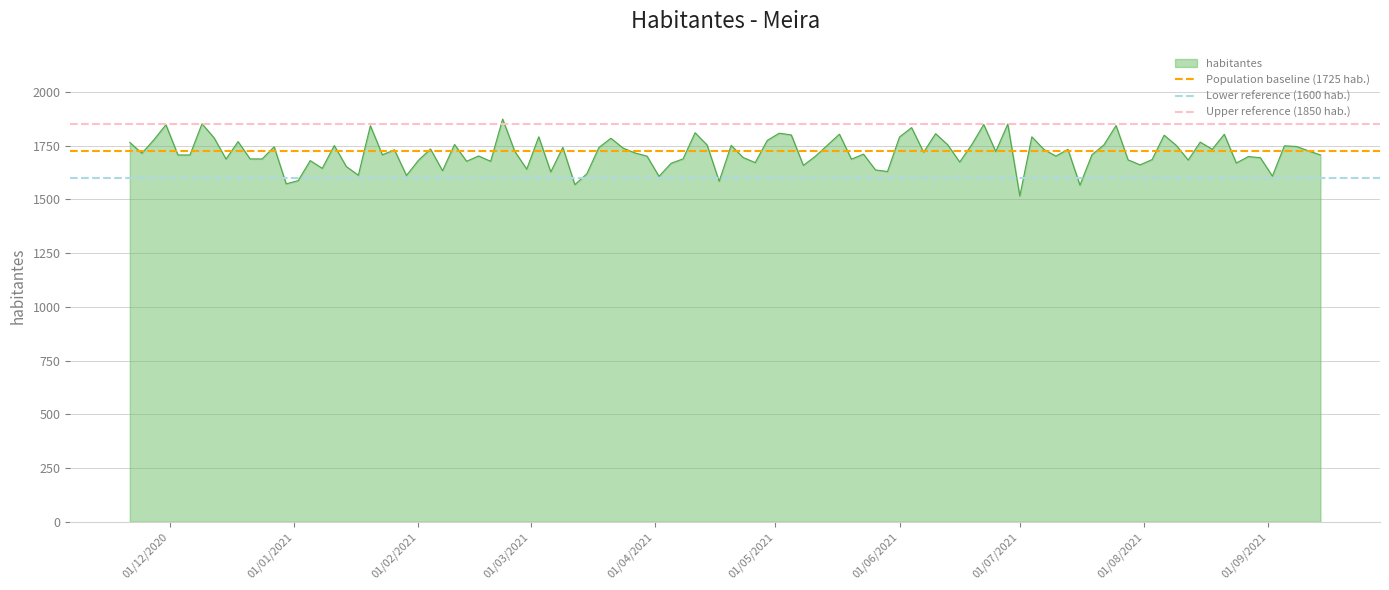

What is the minimum value for habitantes?

1515.4